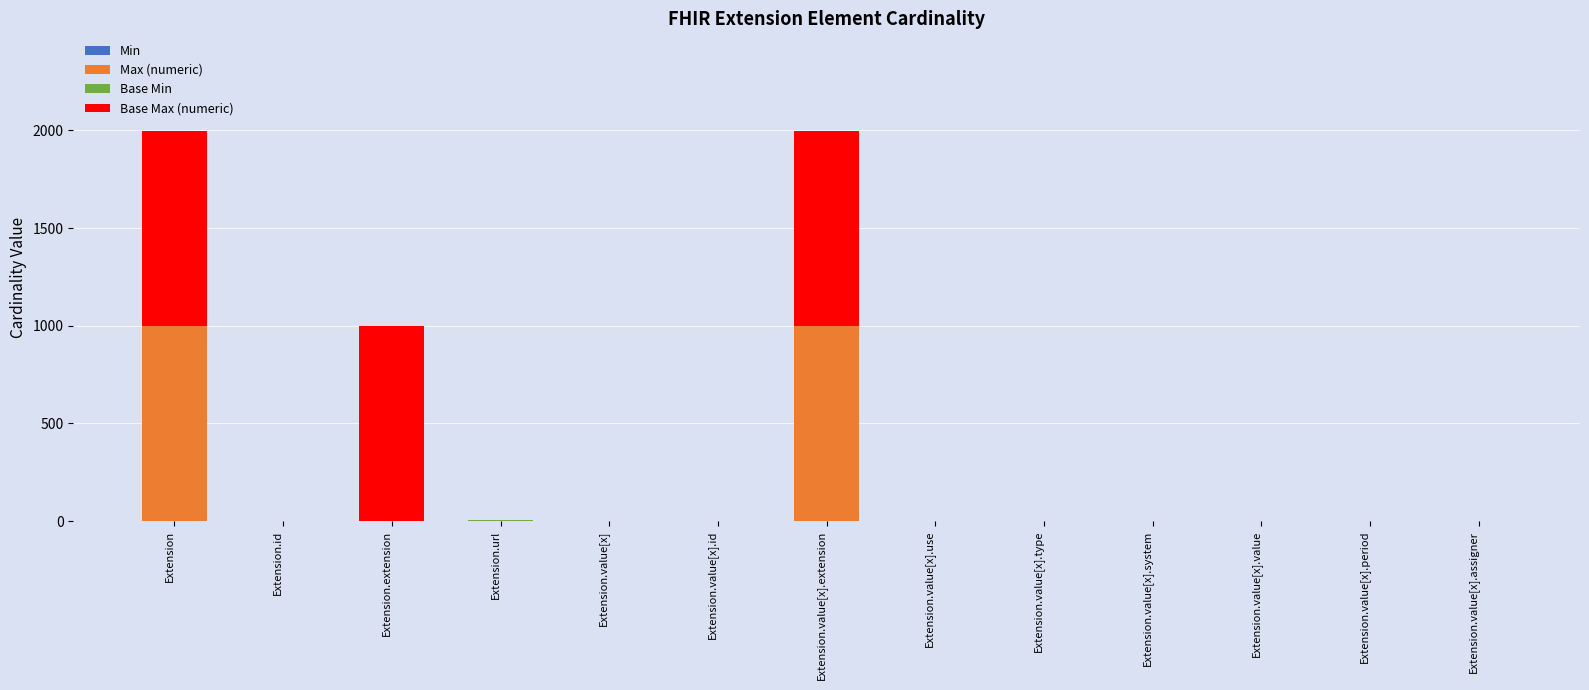

At which category is the sum across all series the highest?

Extension